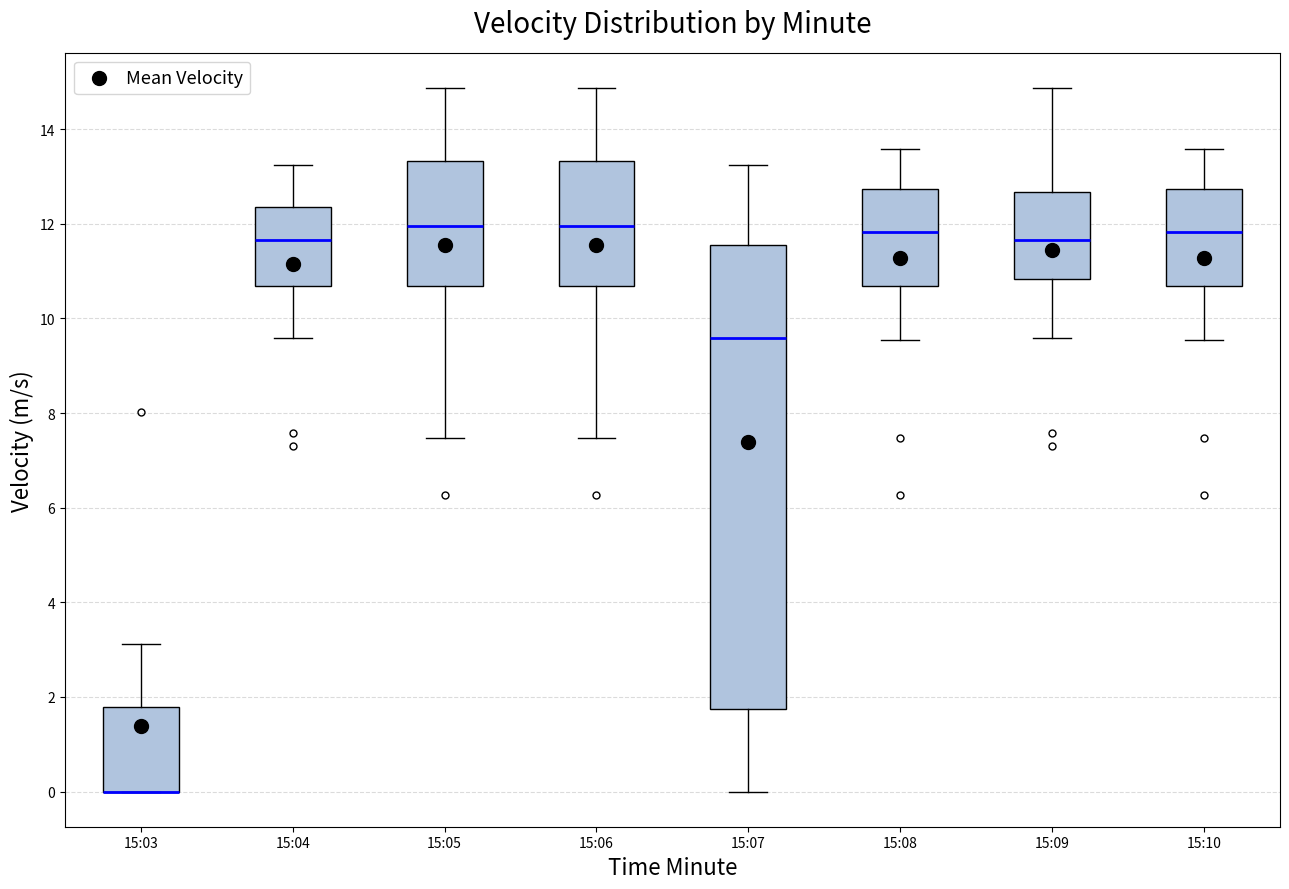

Where does the median line of the box for 15:10 sit on the y-axis? The values are not printed on the chart, so give them approximately, as read against the axis.

11.8